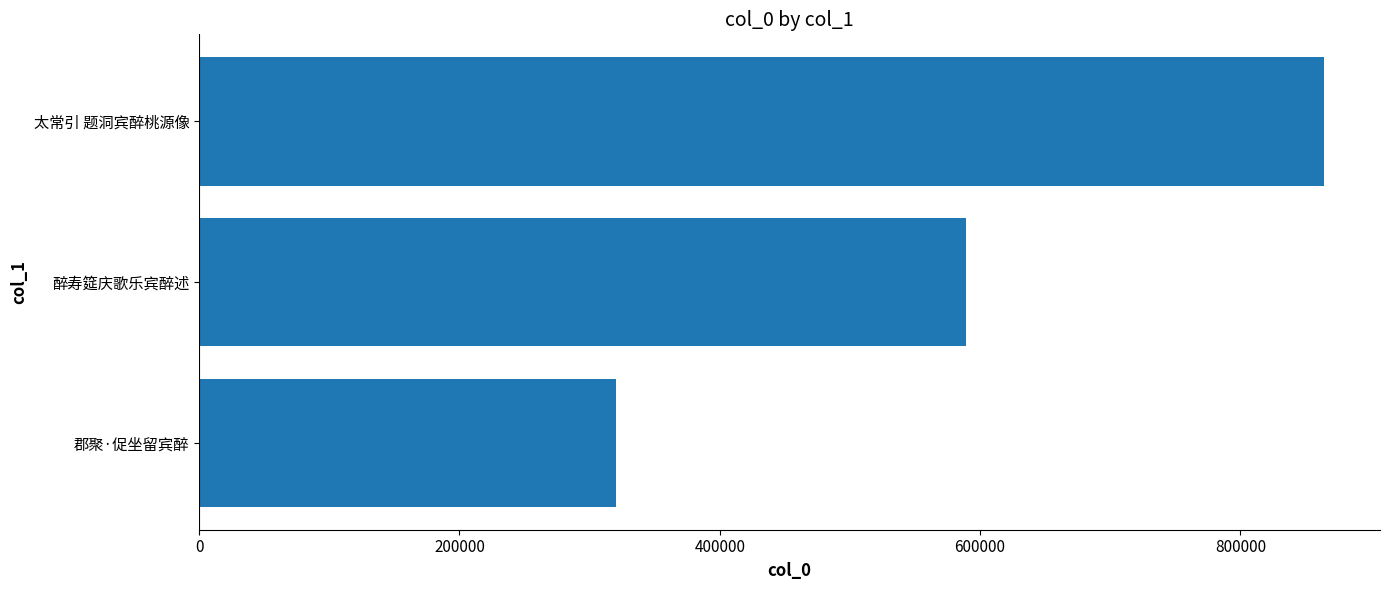

The chart shows a value of 87402 at 郡聚·促坐留宾醉. True or false?

False